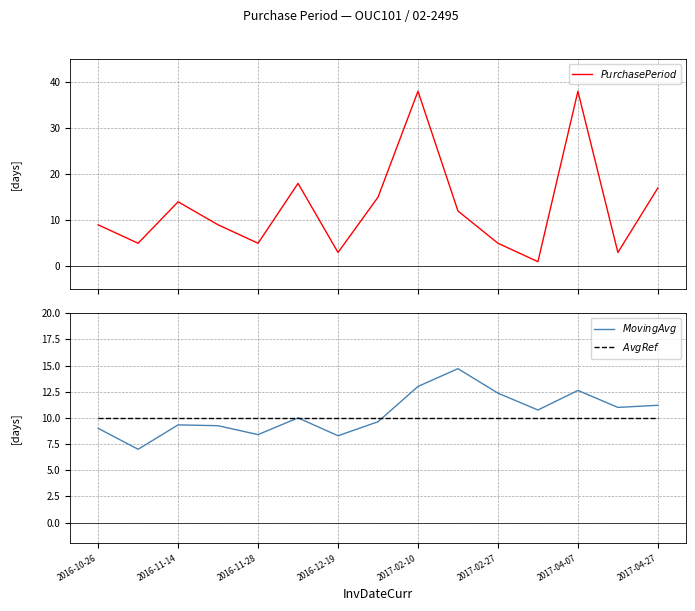

What is the difference between the maximum and minimum values in the $PurchasePeriod$ series?

37